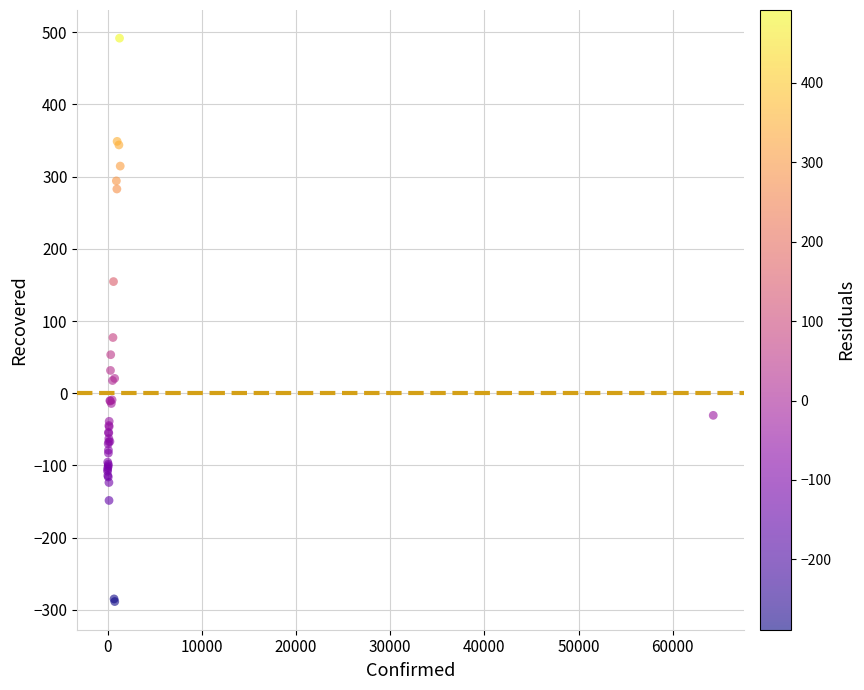

What Y value in the scatter plot is closest to 101?

77.1